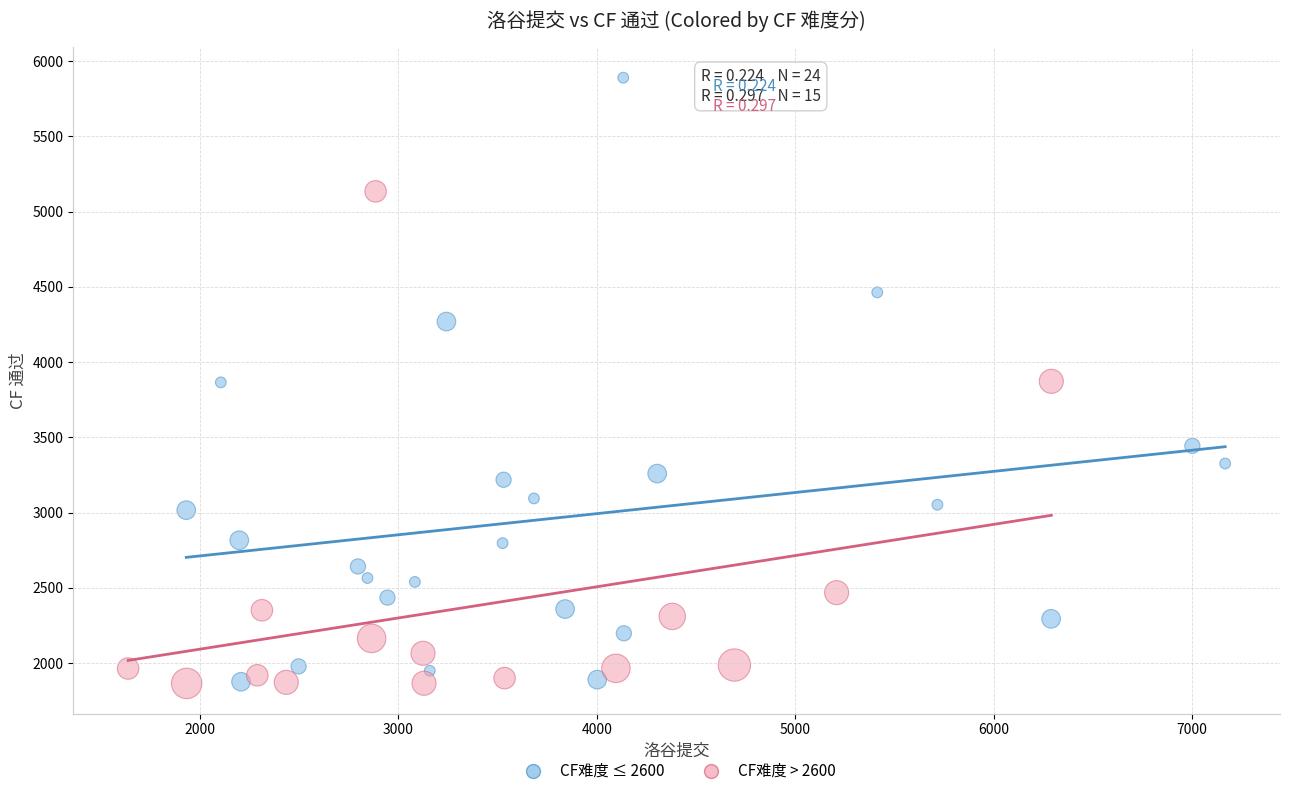

Which series contains the highest Y value?

CF难度 ≤ 2600